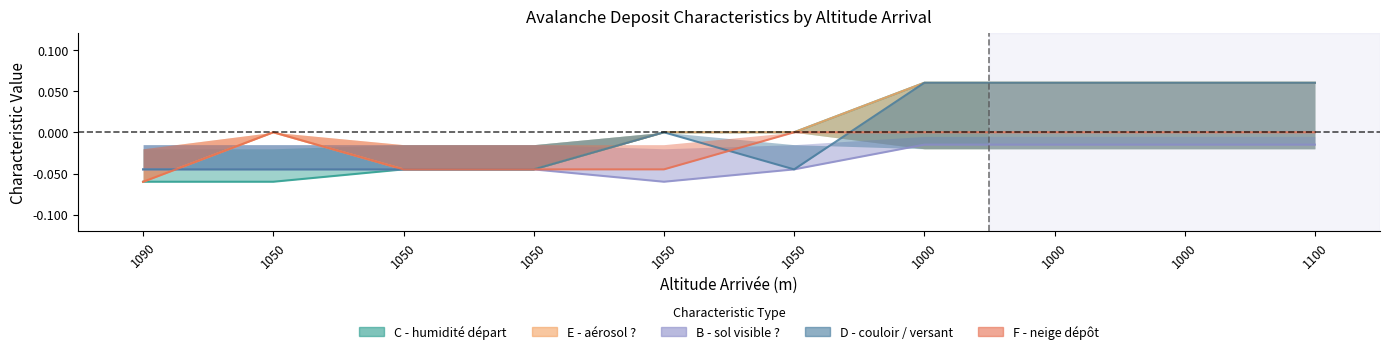

What is the sum of the E - aérosol ? values at 1000 and 1050?

0.1